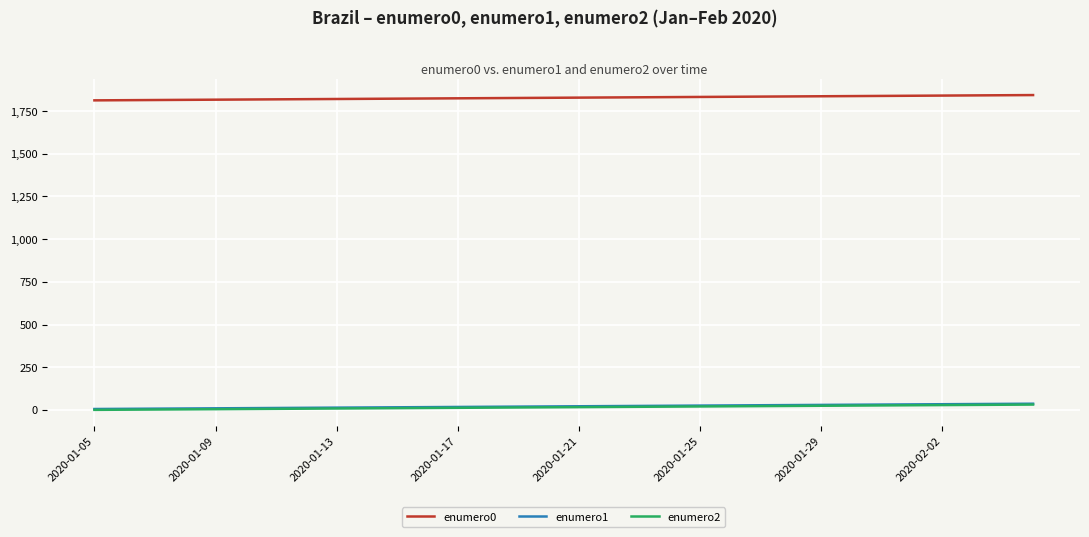

Which series has the largest total across all categories?

enumero0